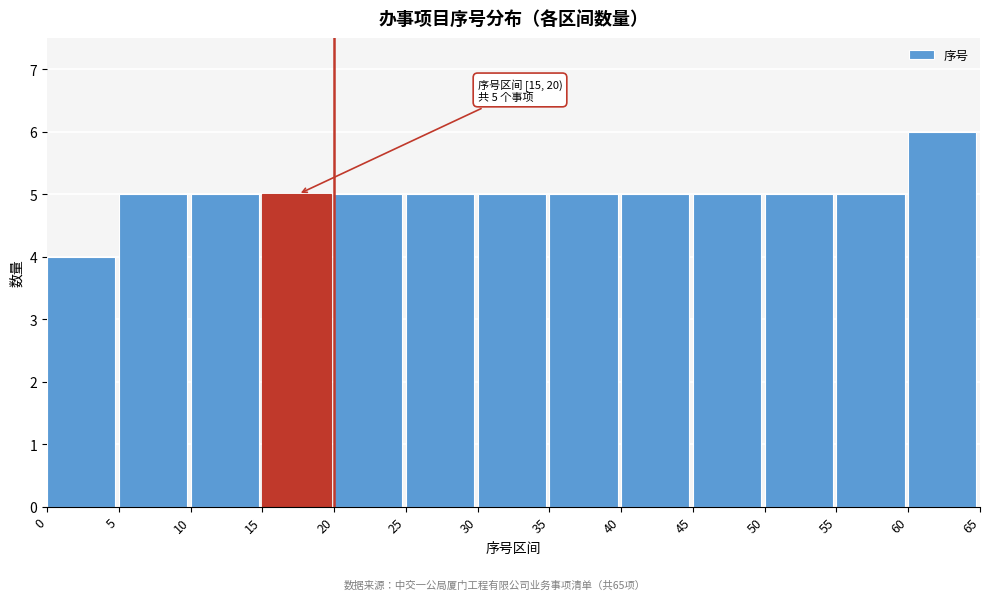

Over which range of the x-axis is the bar tallest?

60 to 65